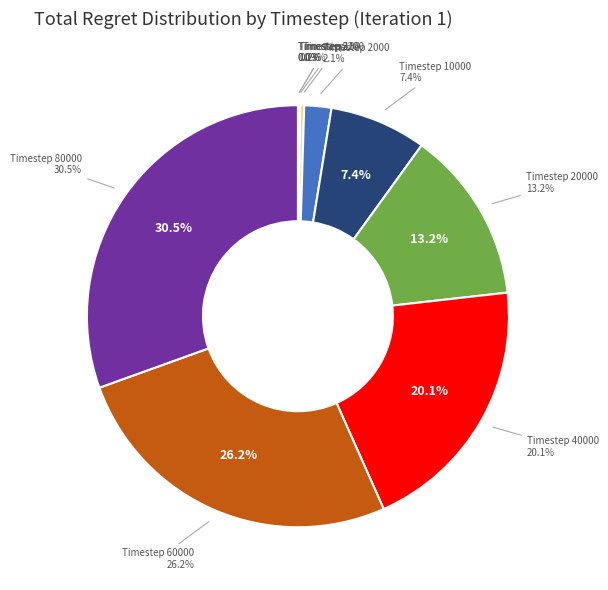

The Timestep 10000 slice represents 7% of the pie. True or false?

True